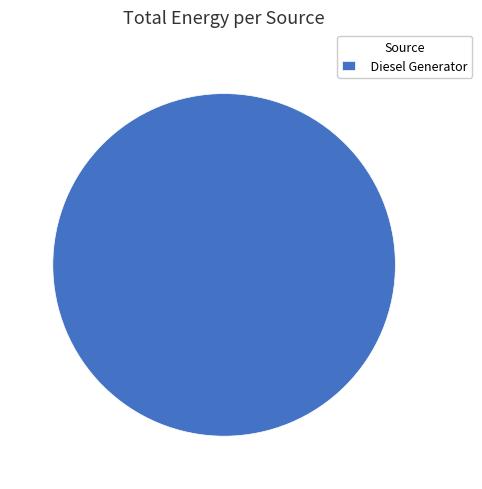

Which slice represents more than half of the pie?

Diesel Generator